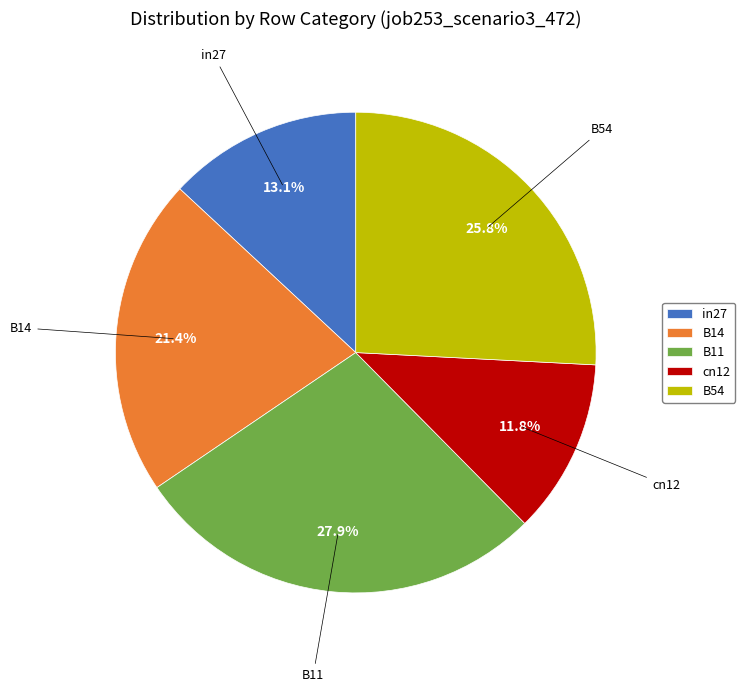

True or false: B11 accounts for 28% of the total.

True